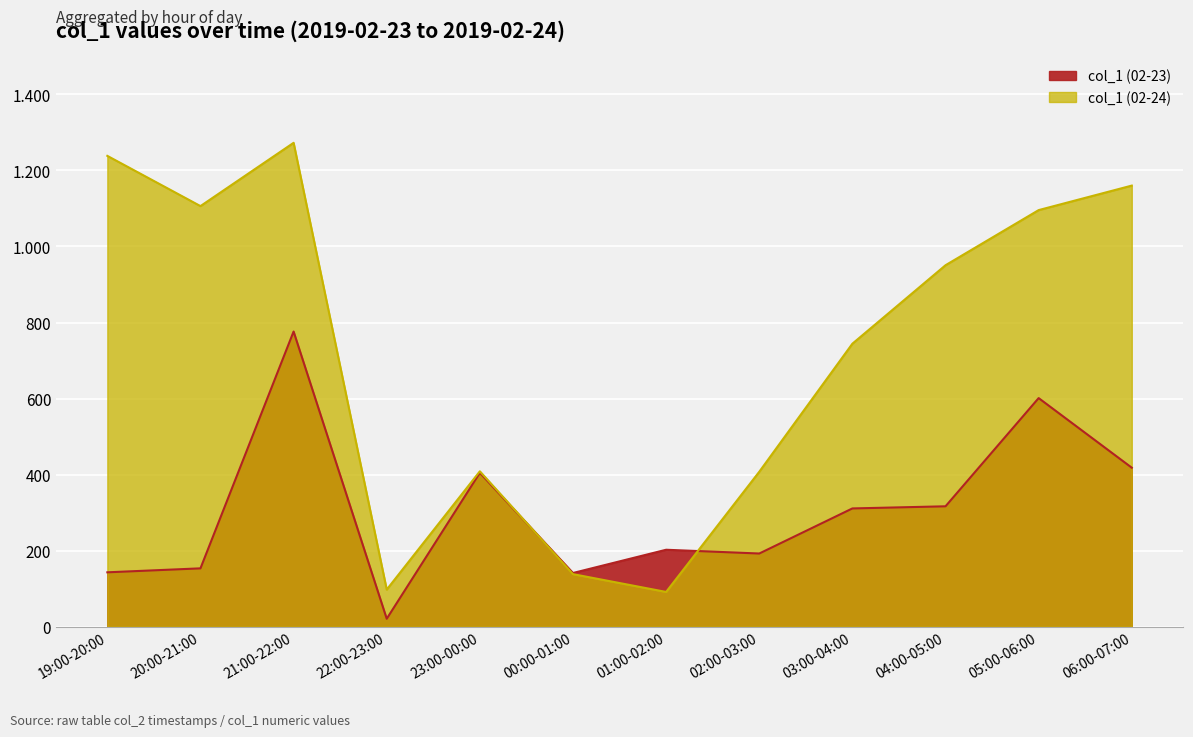

What is the sum of the col_1 (02-23) values at 21:00-22:00 and 23:00-00:00?

1181.3